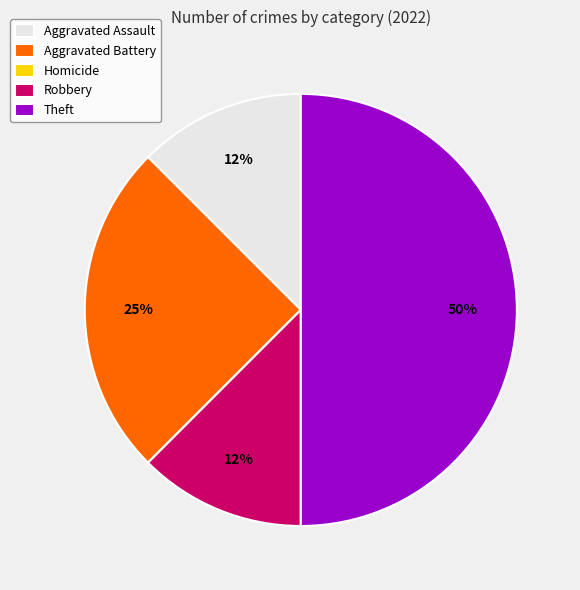

The Aggravated Battery slice represents 25% of the pie. True or false?

True